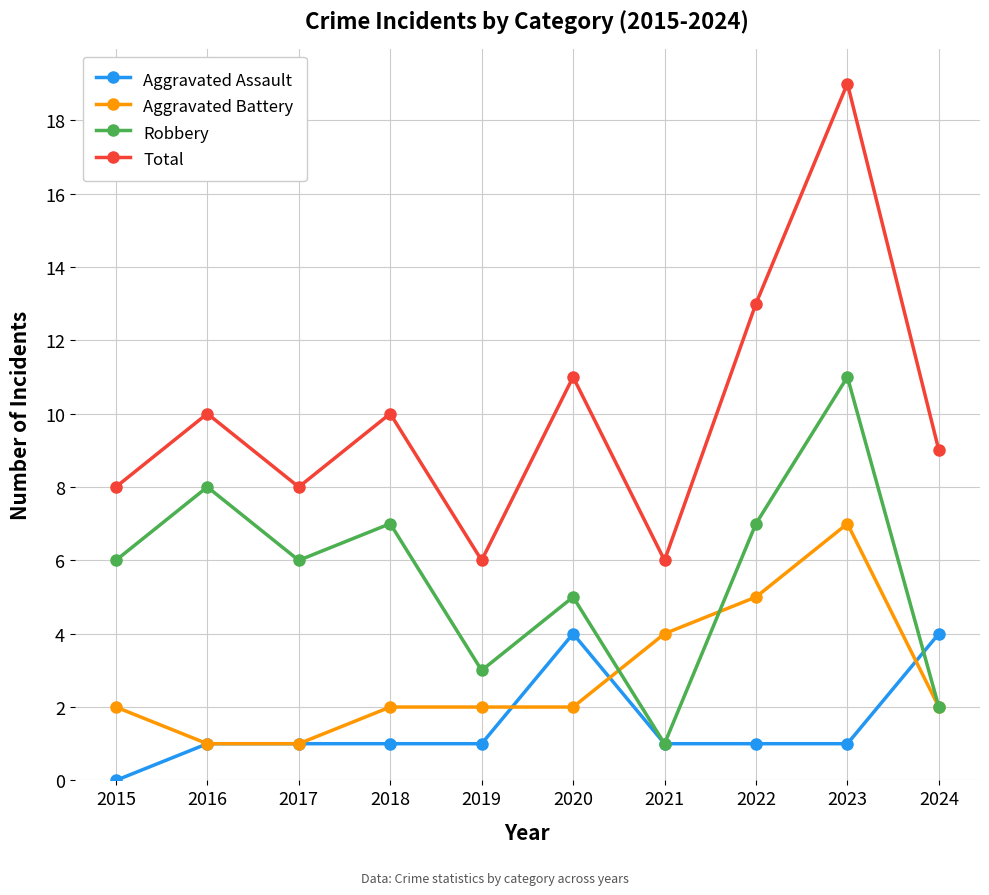

Is it true that Aggravated Battery equals 1 at 2024?

False